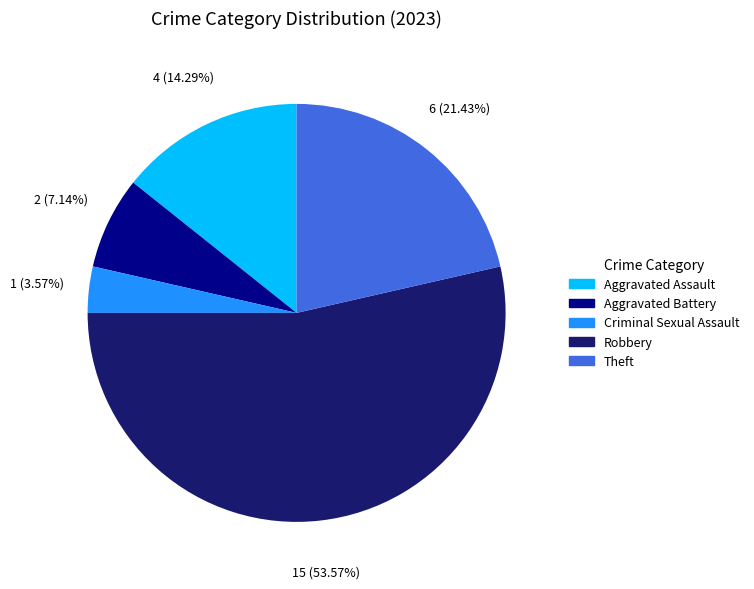

Rank the categories by value from lowest to highest.

Criminal Sexual Assault, Aggravated Battery, Aggravated Assault, Theft, Robbery